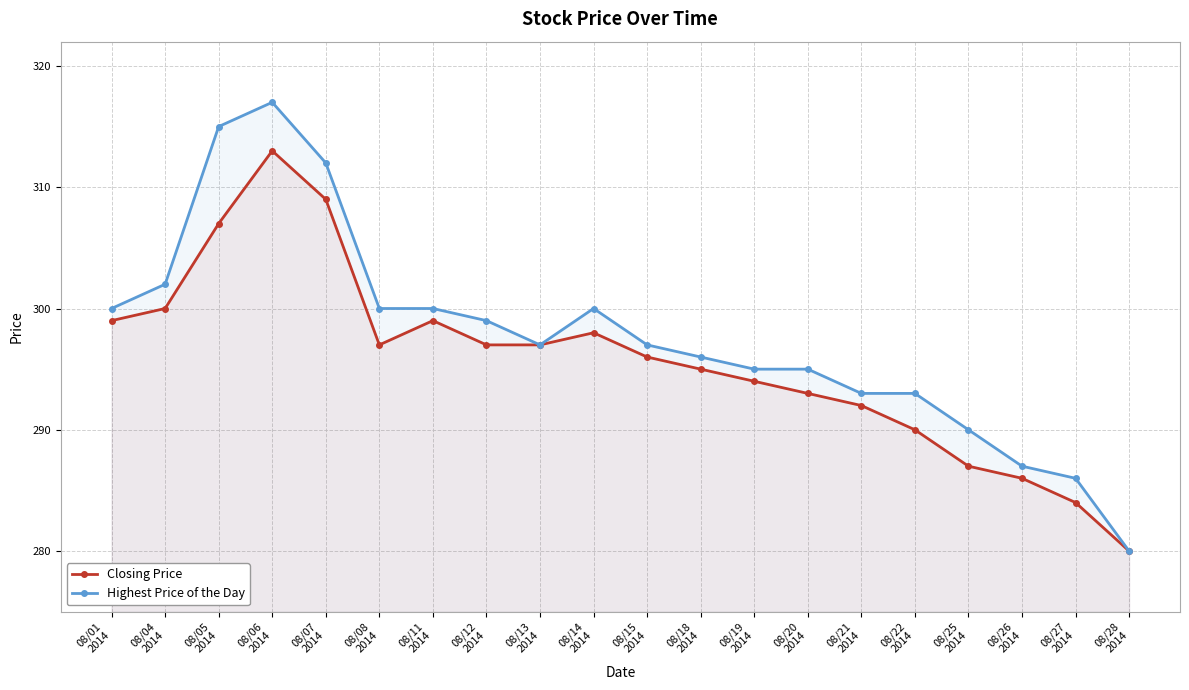

At how many categories does at least one series exceed 289?

17